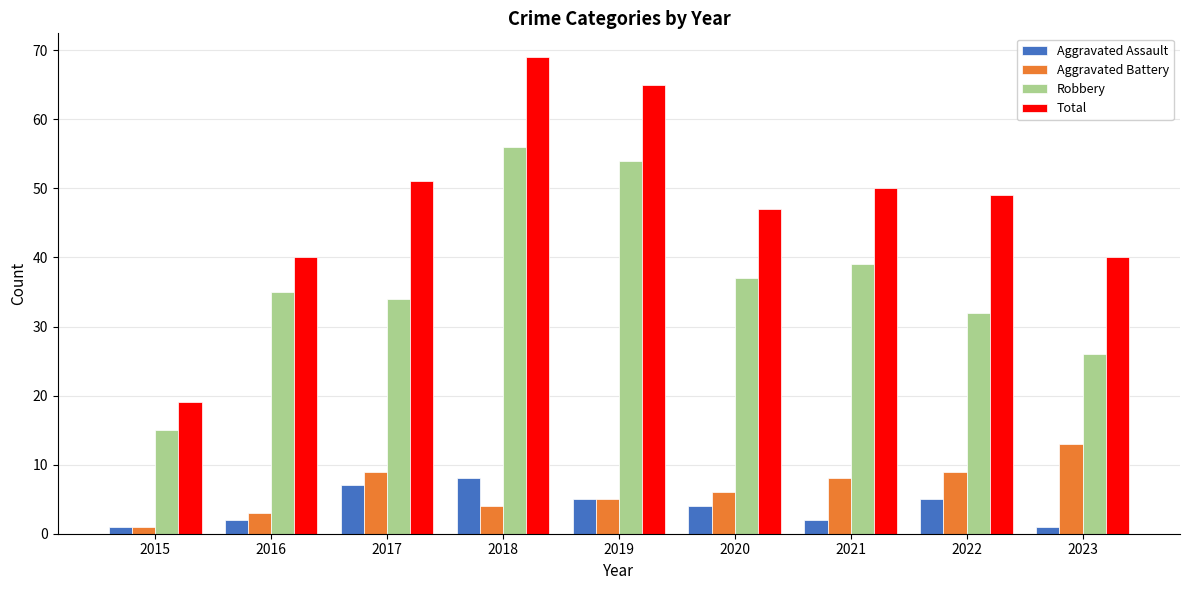

What is the sum of the Aggravated Battery values at 2021 and 2016?

11